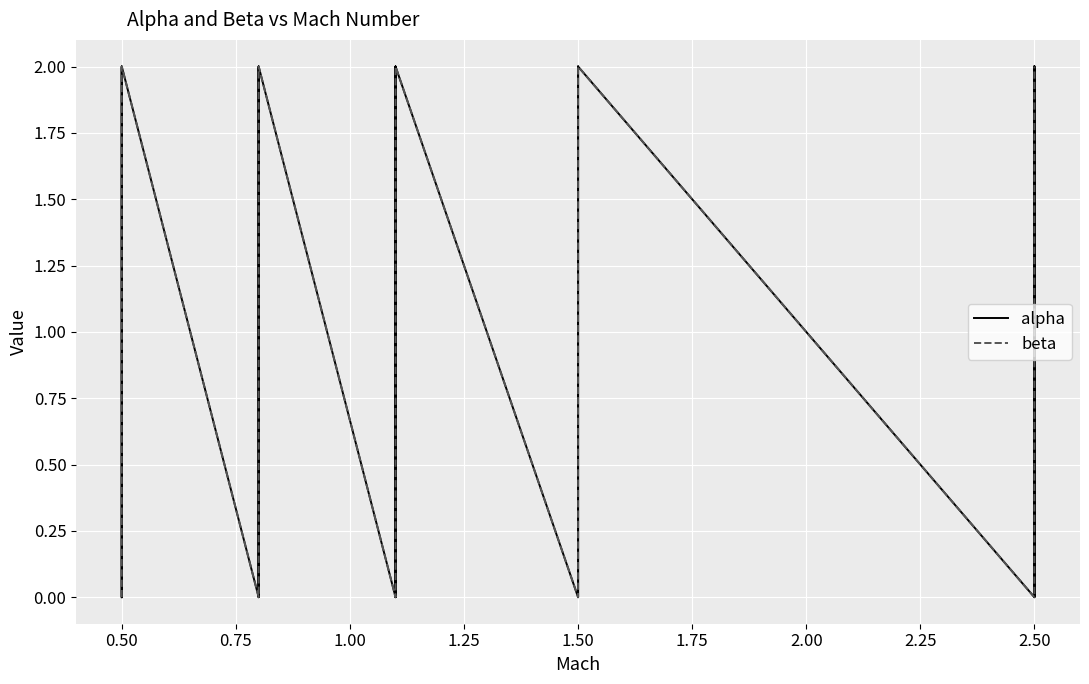

The alpha series shows -1 at 2.50. True or false?

False